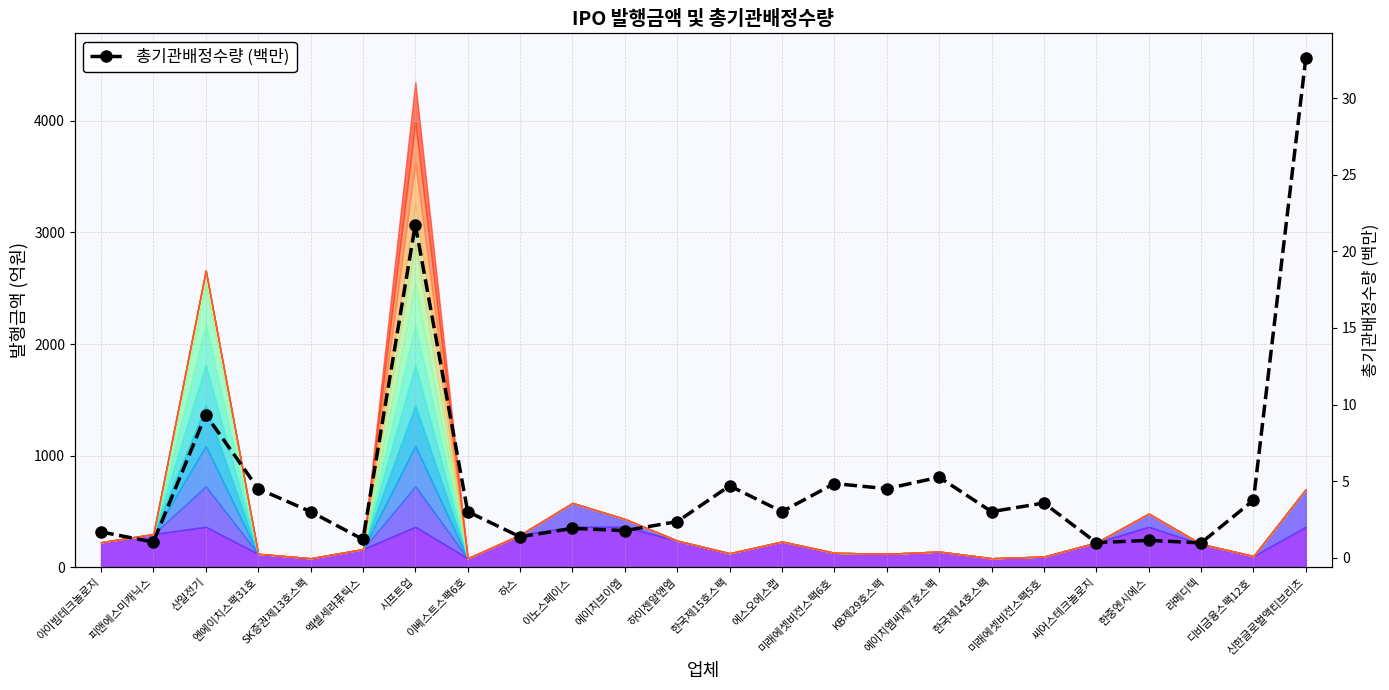

At which category does the data reach its first local valley?

피앤에스미캐닉스